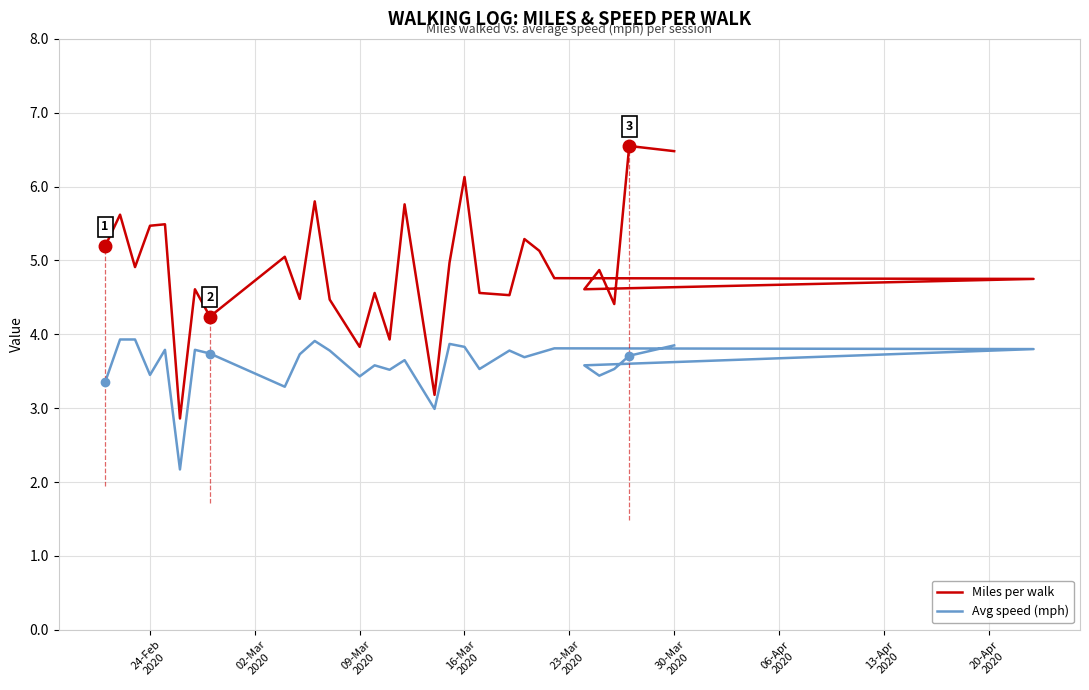

Is the value of Avg speed (mph) at 24 greater than the value of Miles per walk at 22?

No